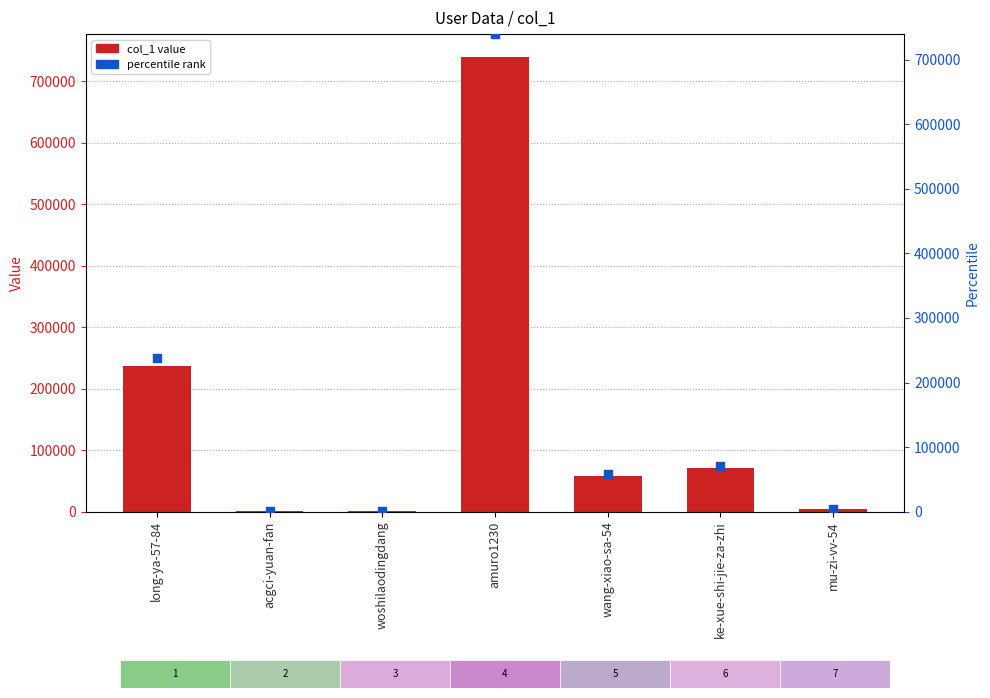

At how many categories does at least one series exceed 250438?

1